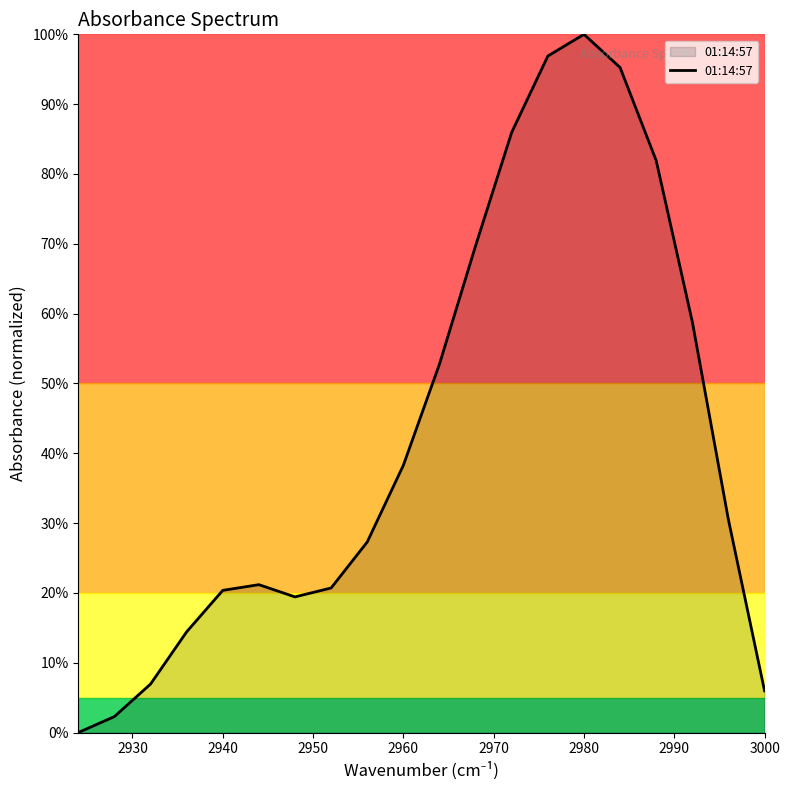

The chart shows a value of 0.9 at 2940. True or false?

False